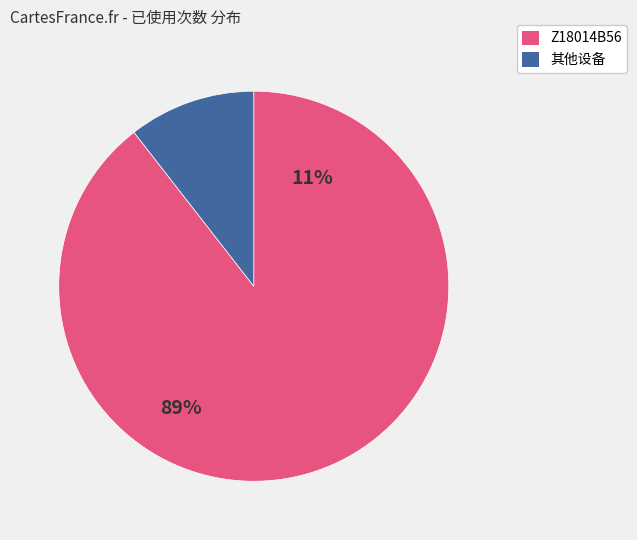

Does any single category account for the majority?

Yes